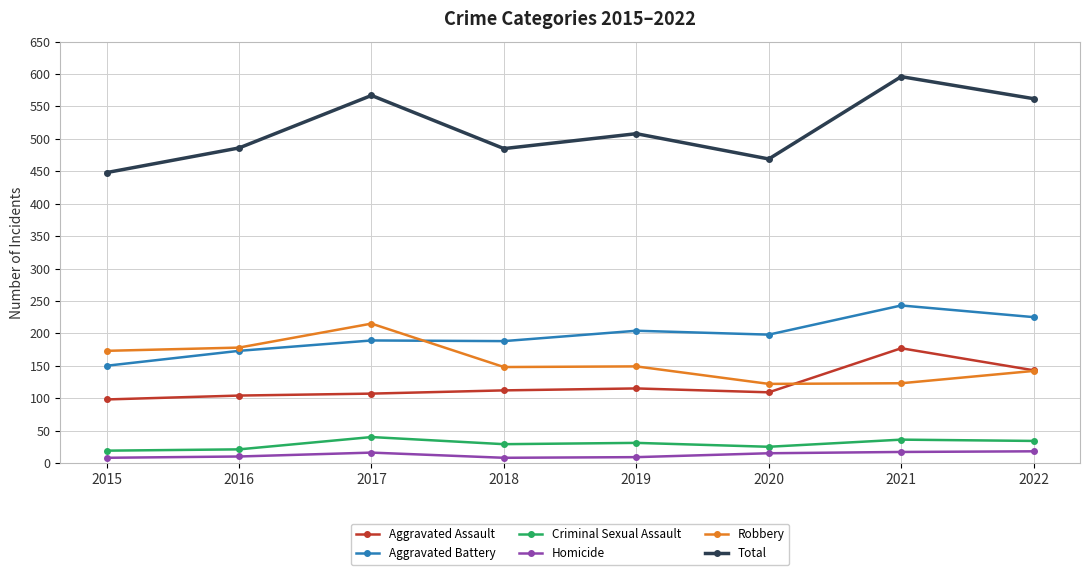

What is the spread (max minus min) of values at 2017?

551